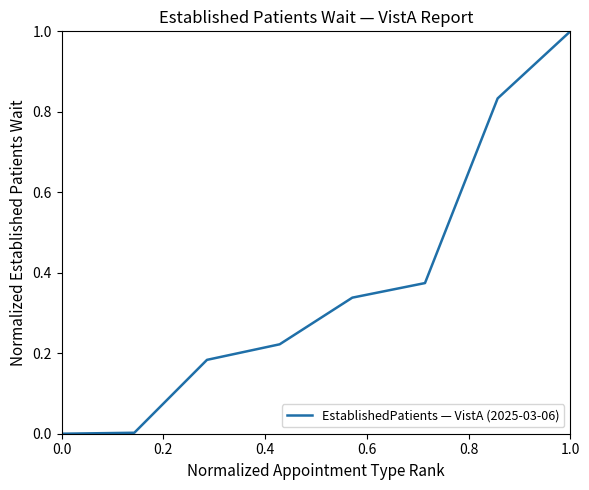

How many lines are shown in the chart?

1